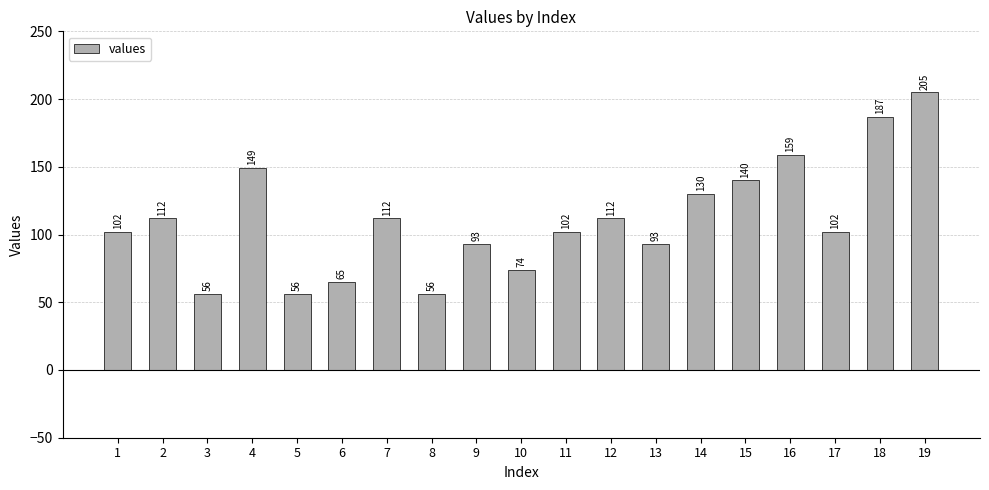

What is the difference between the values at 16 and 12?

47